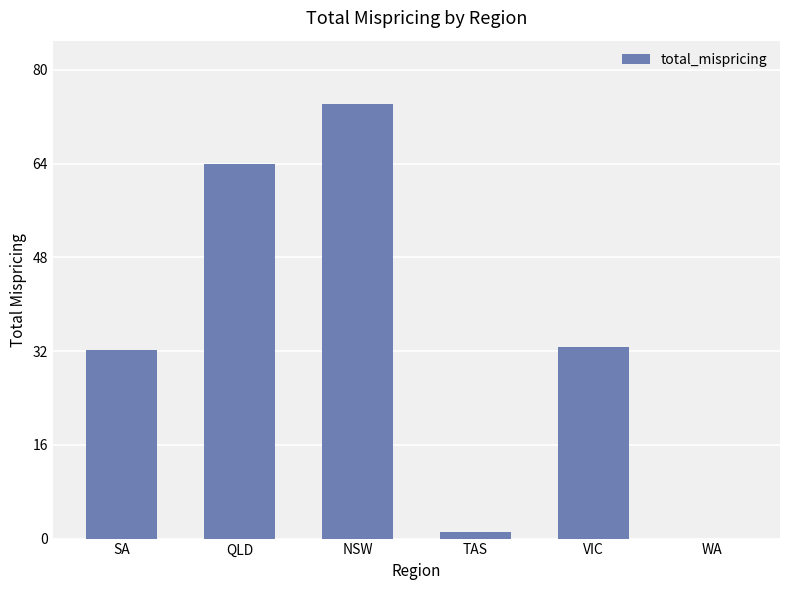

Which has a higher value, QLD or SA?

QLD